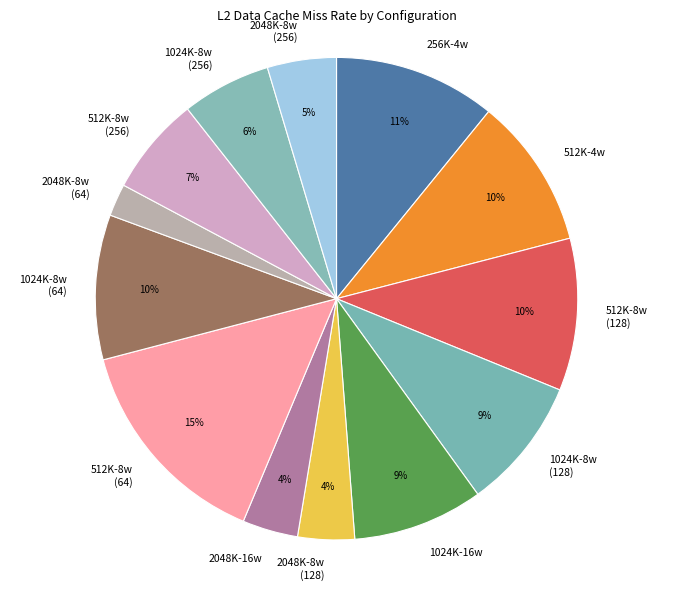

Is there a majority slice in this chart?

No